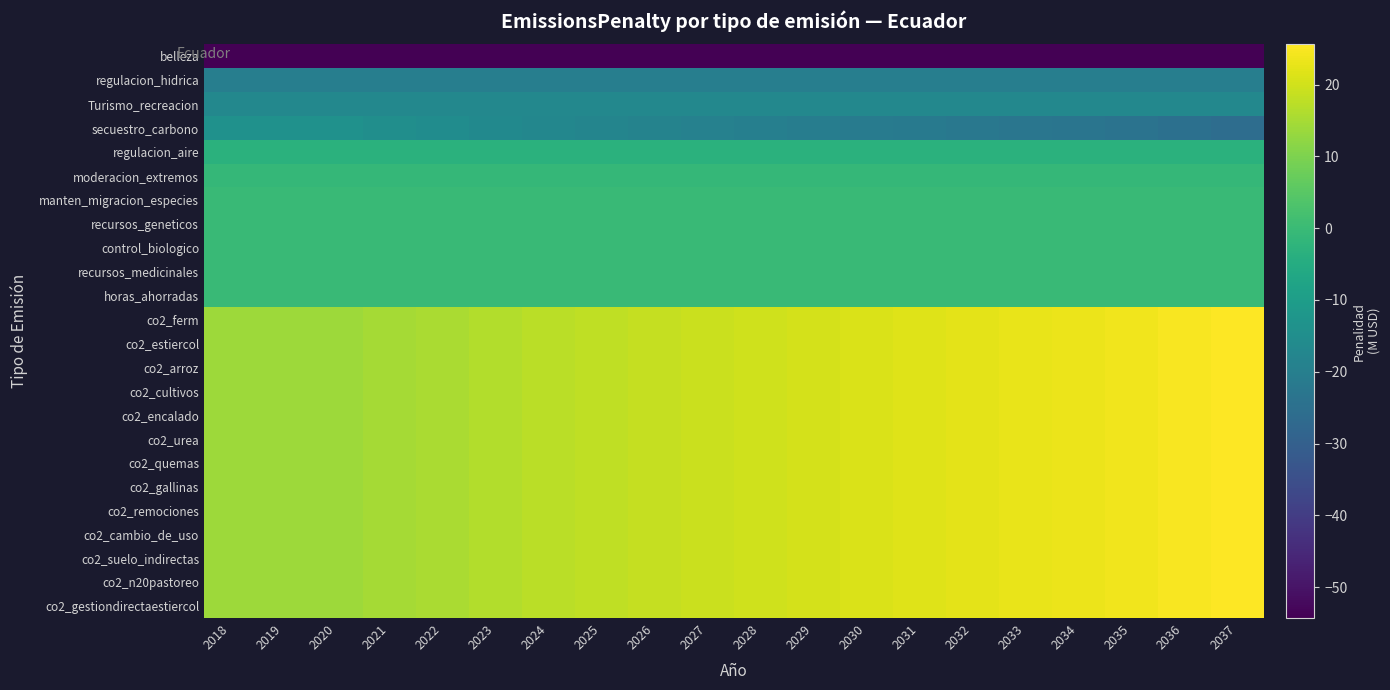

What is the spread (max minus min) of values at 2033?

77.1